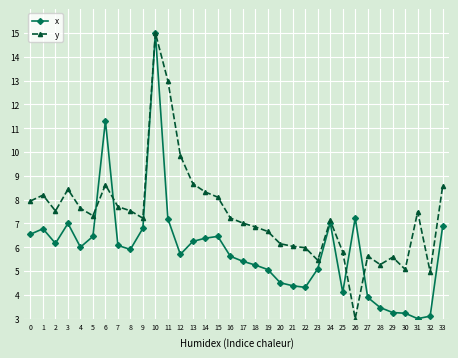

What is the greatest value displayed?

15.0